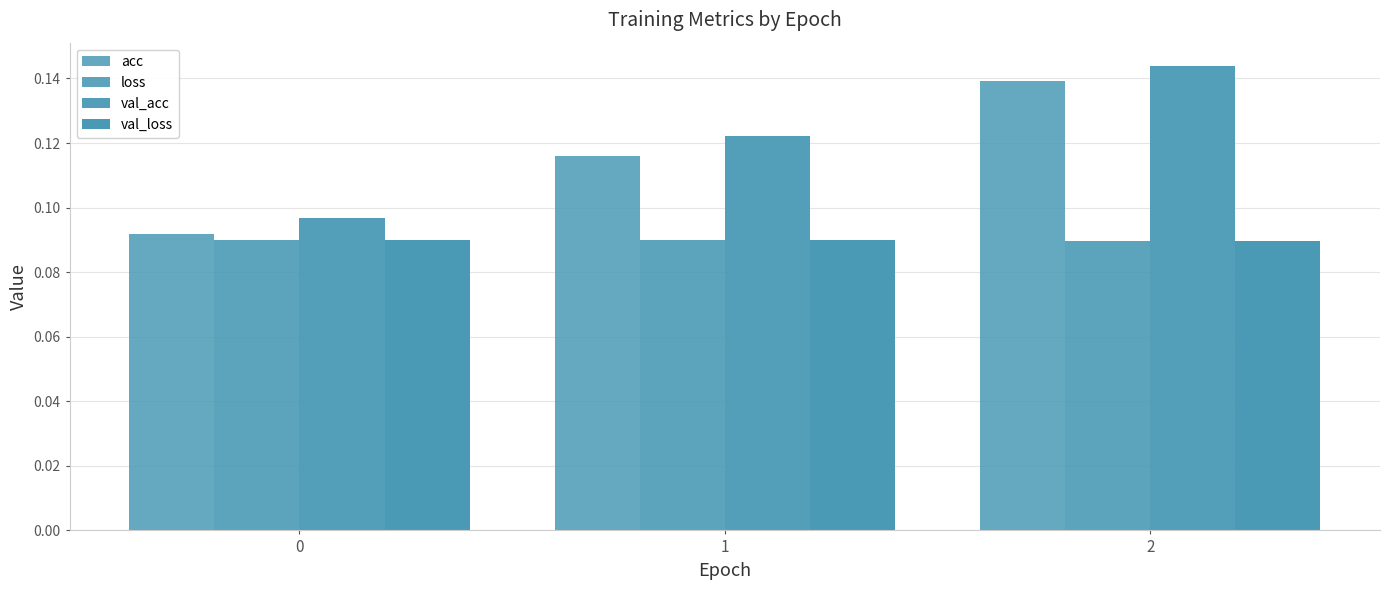

What is the smallest value displayed?

0.1